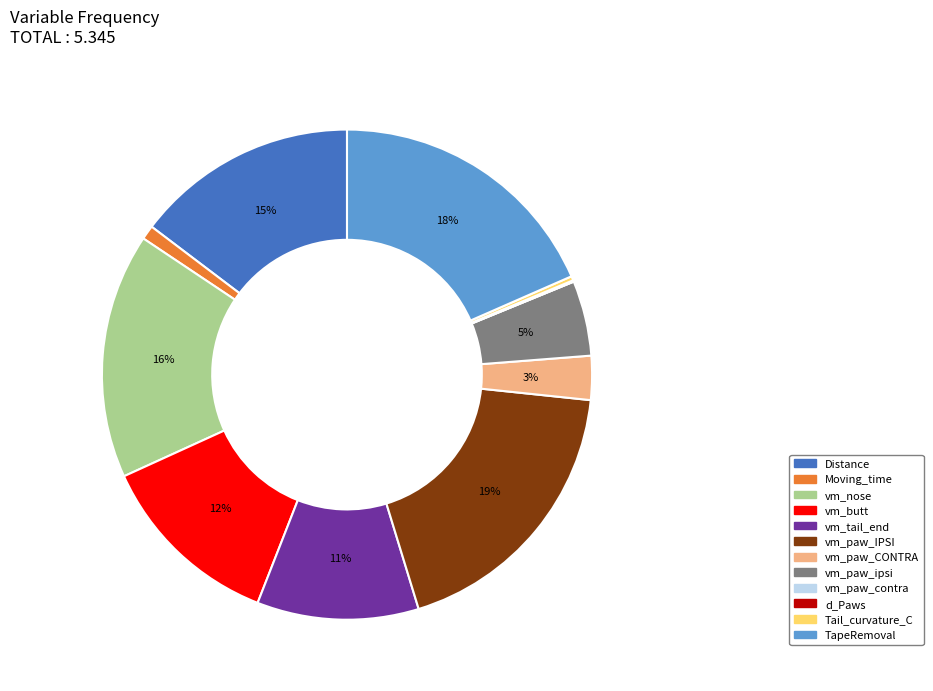

To the nearest percent, what percentage of the pie is vm_nose?

16%